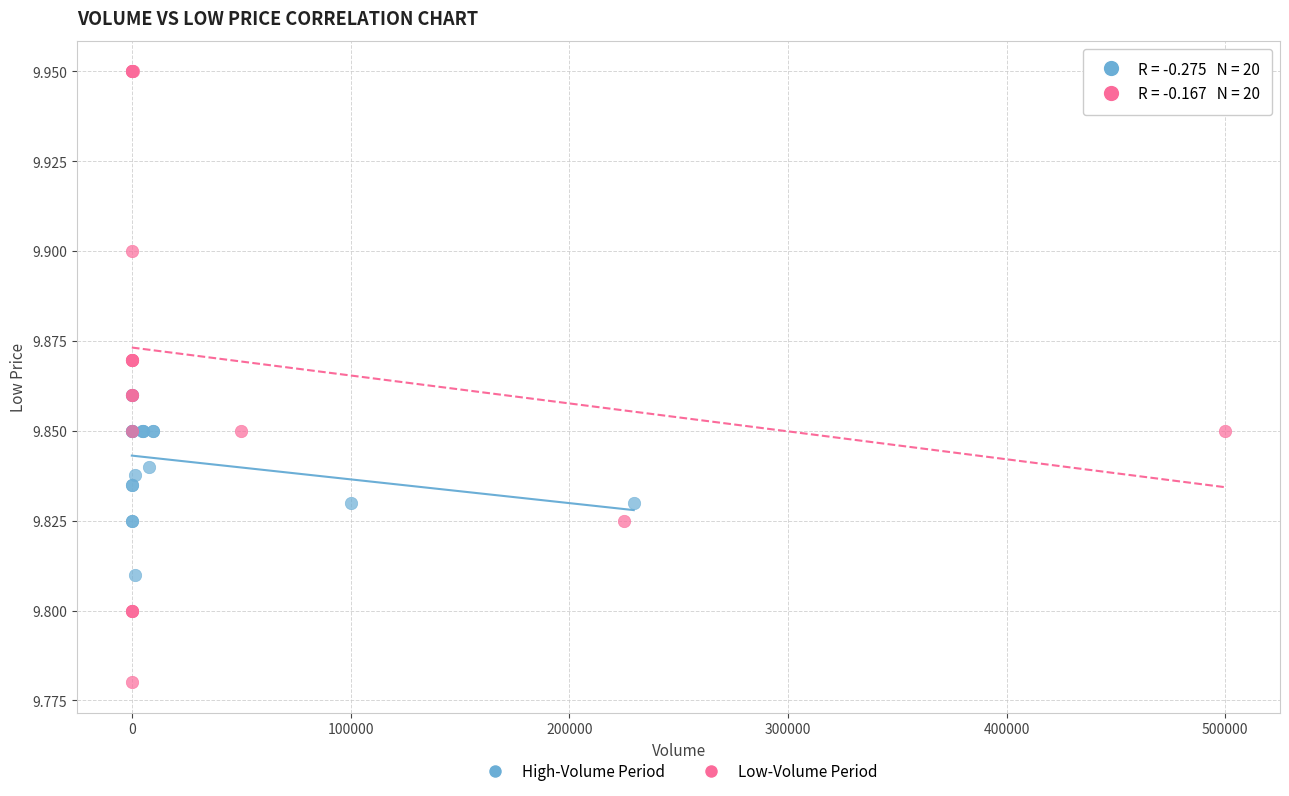

Which series reaches the maximum Y coordinate?

Low-Volume Period